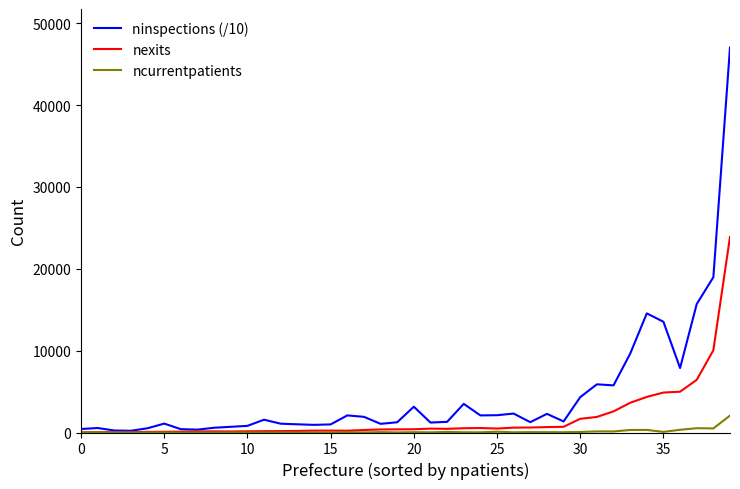

List the series in order of their peak value, highest first.

ninspections (/10), nexits, ncurrentpatients